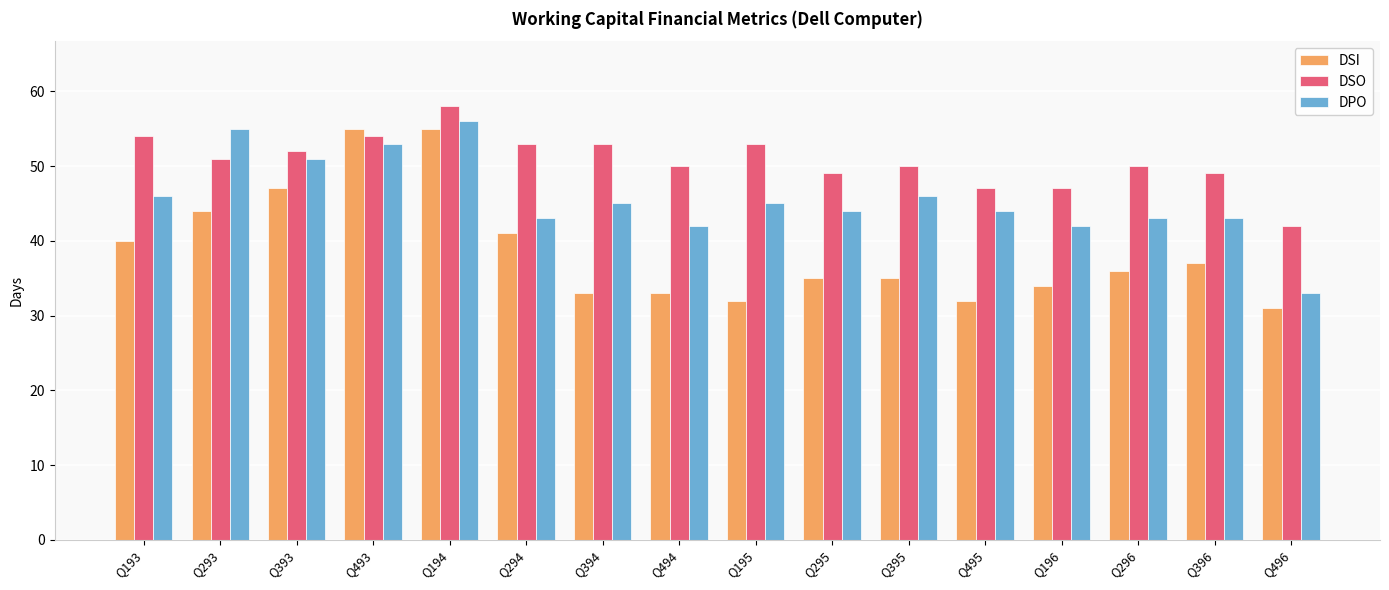

List the series in order of their peak value, highest first.

DSO, DPO, DSI